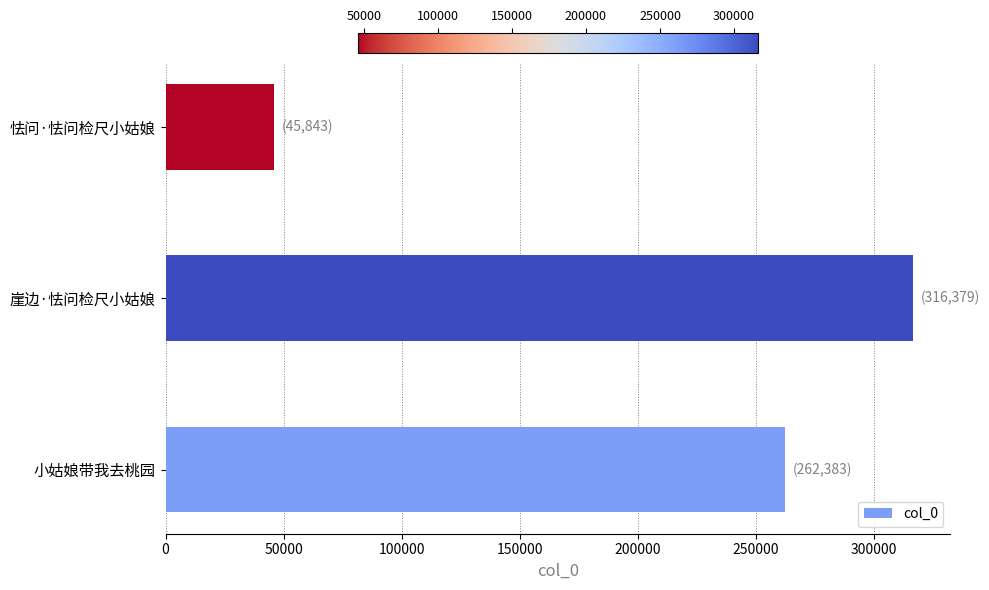

The chart shows a value of 137681 at 崖边·怯问检尺小姑娘. True or false?

False